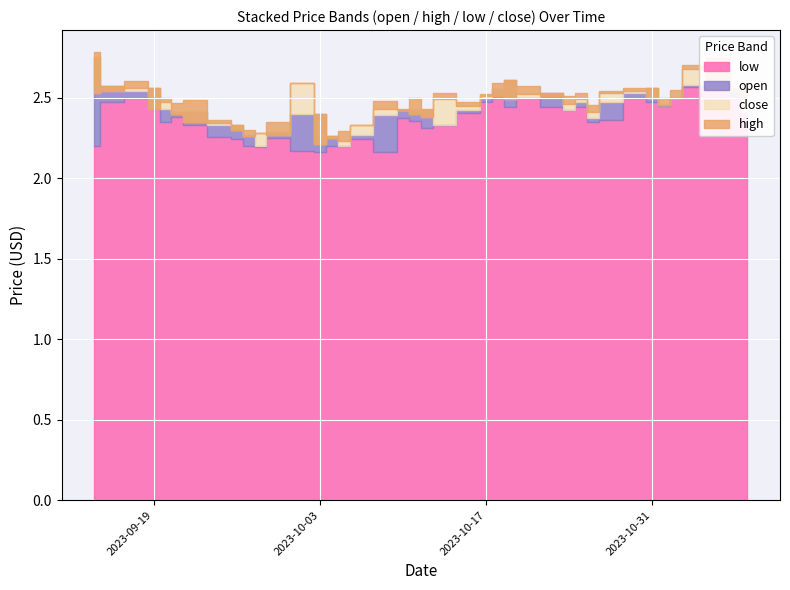

What is the difference between the highest and lowest values at 2023-11-06?

0.1